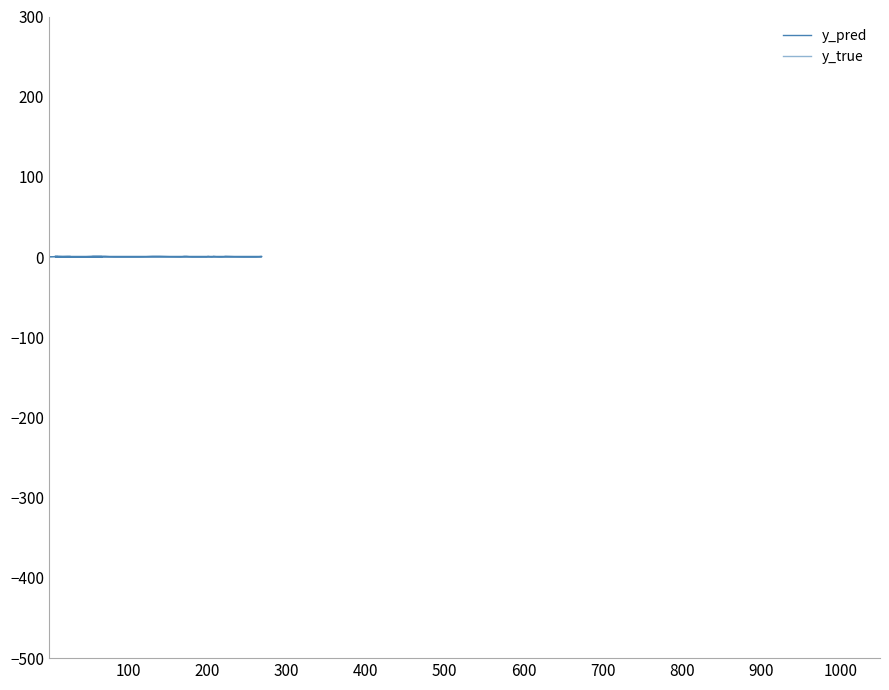

Which category has the lowest value across all series?

100